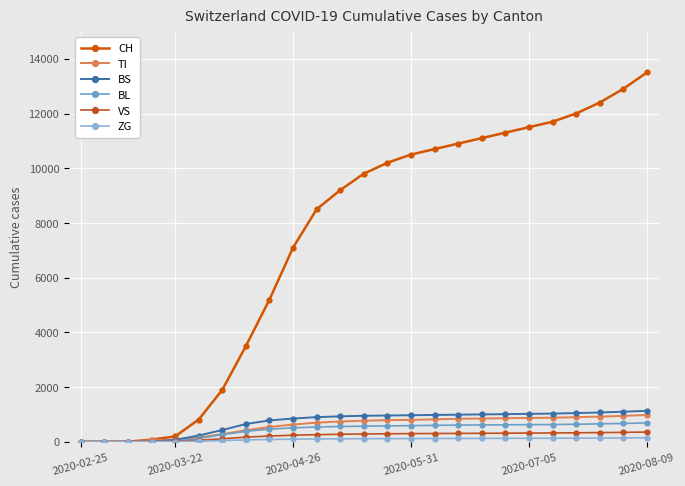

What is the difference between the maximum and second lowest values in the BL series?

690